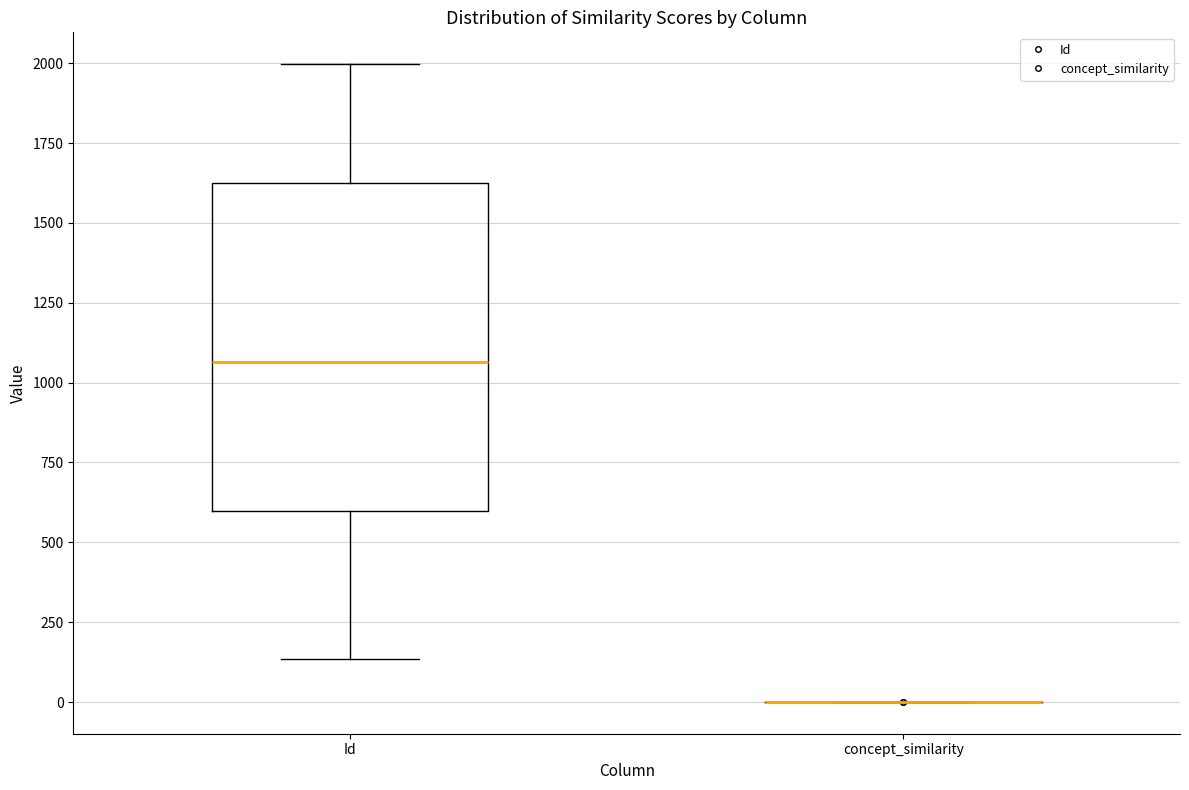

Which box is the tallest, from its lower edge to its upper edge?

Id